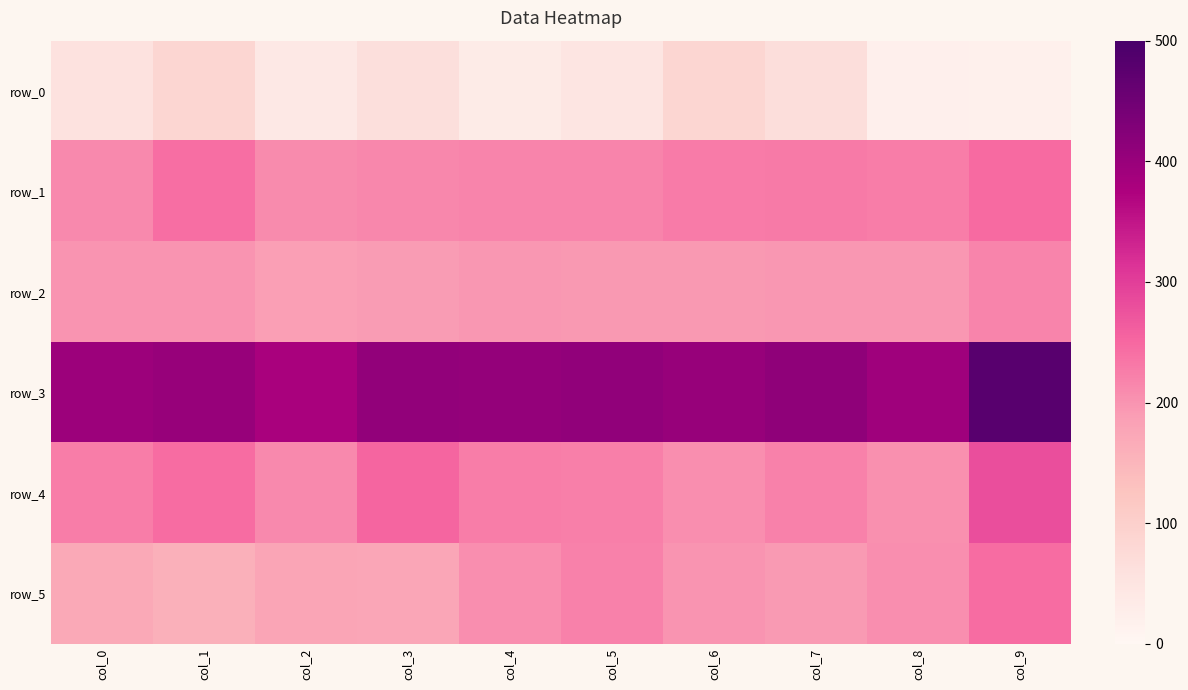

What is the greatest value displayed?

480